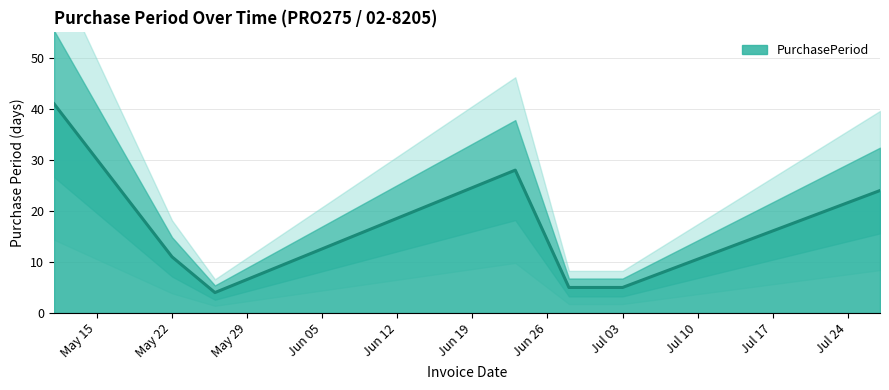

Which has a higher value, 2017-05-26 or 2017-06-23?

2017-06-23